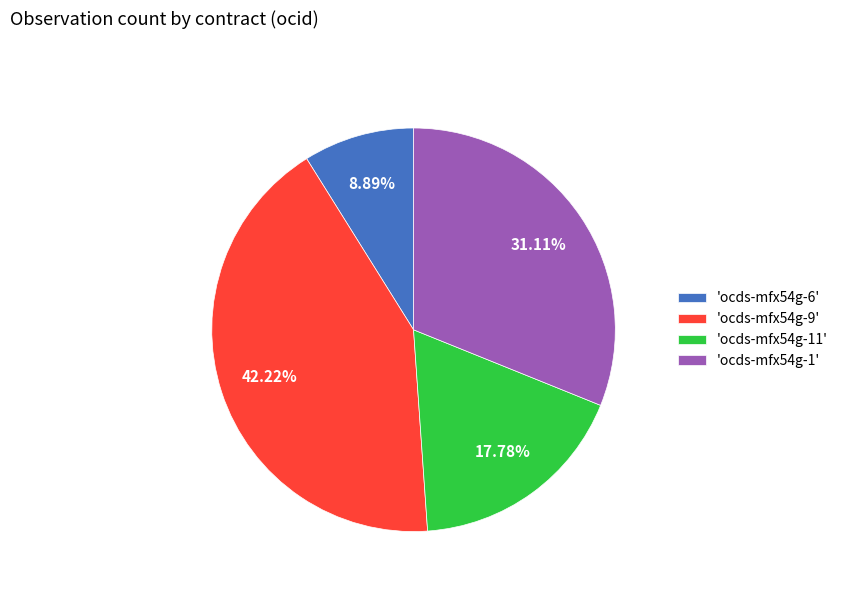

Does 'ocds-mfx54g-9' represent more than half of the total?

No